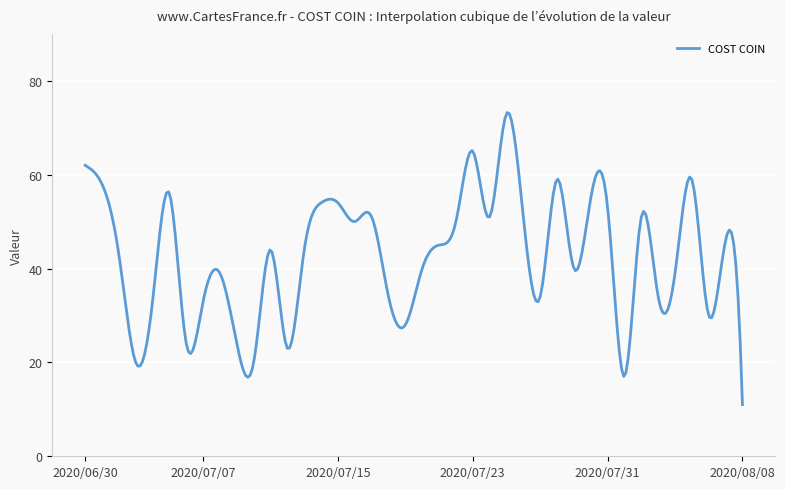

What is the smallest value displayed?

11.0